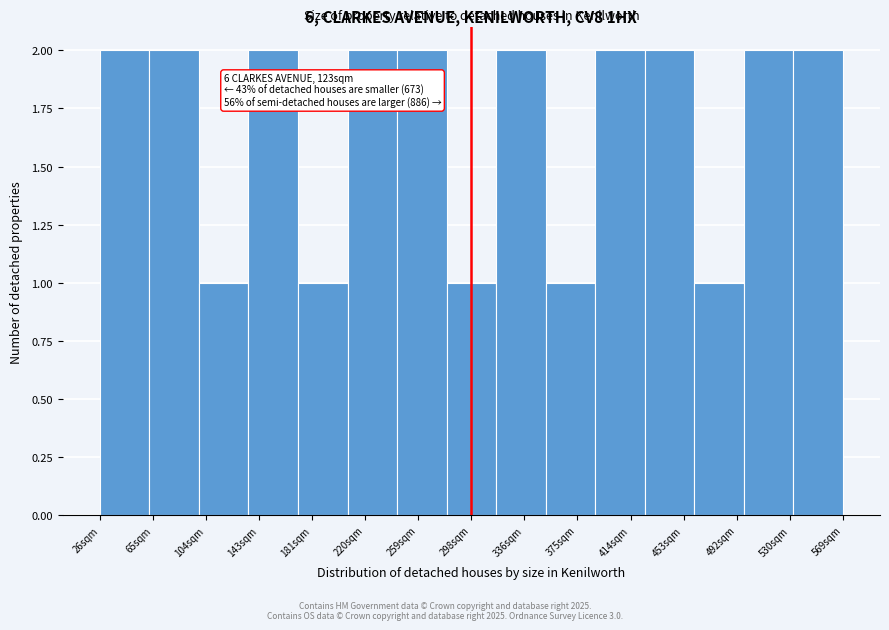

Reading left to right, what are all the values shown in this chart?

2	2	1	2	1	2	2	1	2	1	2	2	1	2	2